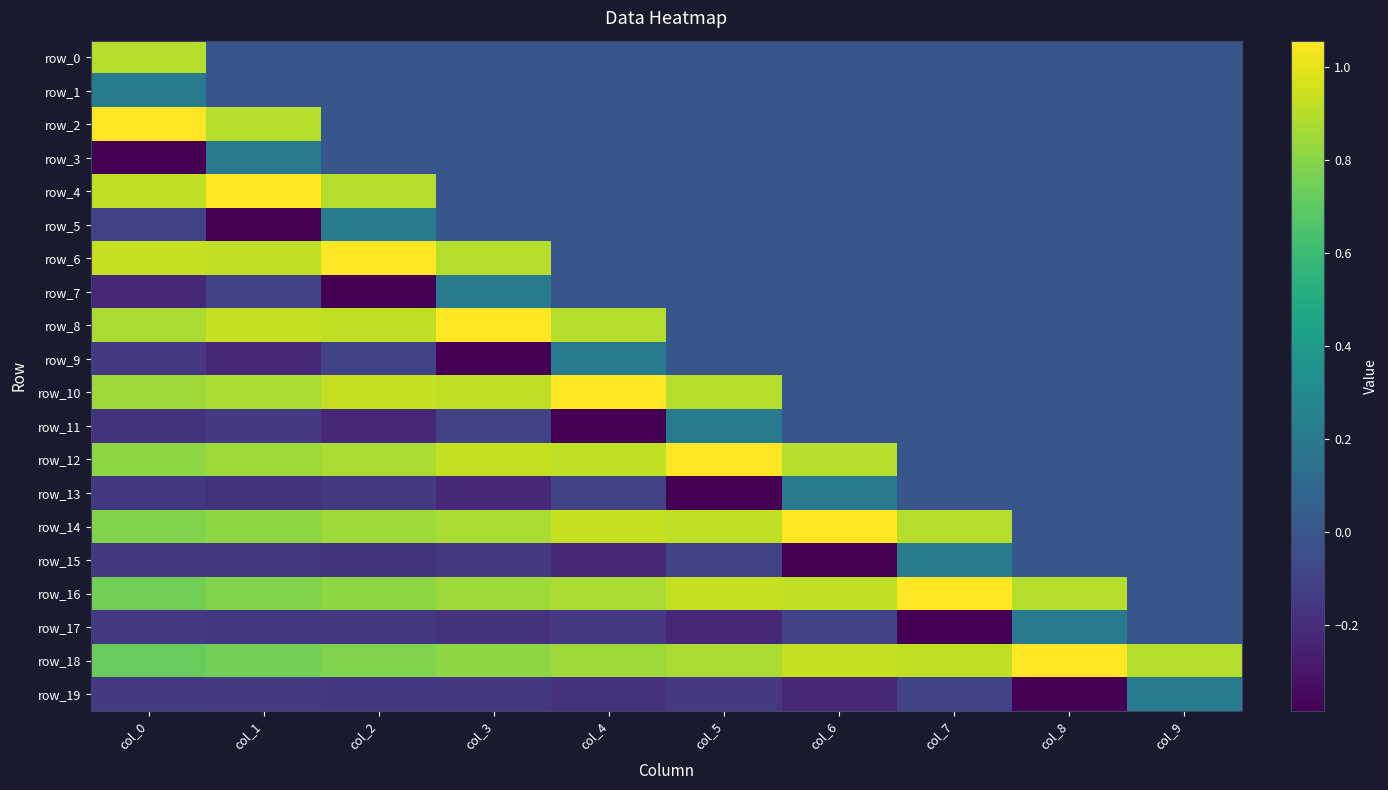

Reading left to right, list all the values displayed in this chart.

row_0: col_0=0.9	col_1=0.0	col_2=0.0	col_3=0.0	col_4=0.0	col_5=0.0	col_6=0.0	col_7=0.0	col_8=0.0	col_9=0.0
row_1: col_0=0.2	col_1=0.0	col_2=0.0	col_3=0.0	col_4=0.0	col_5=0.0	col_6=0.0	col_7=0.0	col_8=0.0	col_9=0.0
row_2: col_0=1.1	col_1=0.9	col_2=0.0	col_3=0.0	col_4=0.0	col_5=0.0	col_6=0.0	col_7=0.0	col_8=0.0	col_9=0.0
row_3: col_0=-0.4	col_1=0.2	col_2=0.0	col_3=0.0	col_4=0.0	col_5=0.0	col_6=0.0	col_7=0.0	col_8=0.0	col_9=0.0
row_4: col_0=0.9	col_1=1.1	col_2=0.9	col_3=0.0	col_4=0.0	col_5=0.0	col_6=0.0	col_7=0.0	col_8=0.0	col_9=0.0
row_5: col_0=-0.1	col_1=-0.4	col_2=0.2	col_3=0.0	col_4=0.0	col_5=0.0	col_6=0.0	col_7=0.0	col_8=0.0	col_9=0.0
row_6: col_0=0.9	col_1=0.9	col_2=1.1	col_3=0.9	col_4=0.0	col_5=0.0	col_6=0.0	col_7=0.0	col_8=0.0	col_9=0.0
row_7: col_0=-0.2	col_1=-0.1	col_2=-0.4	col_3=0.2	col_4=0.0	col_5=0.0	col_6=0.0	col_7=0.0	col_8=0.0	col_9=0.0
row_8: col_0=0.9	col_1=0.9	col_2=0.9	col_3=1.1	col_4=0.9	col_5=0.0	col_6=0.0	col_7=0.0	col_8=0.0	col_9=0.0
row_9: col_0=-0.1	col_1=-0.2	col_2=-0.1	col_3=-0.4	col_4=0.2	col_5=0.0	col_6=0.0	col_7=0.0	col_8=0.0	col_9=0.0
row_10: col_0=0.8	col_1=0.9	col_2=0.9	col_3=0.9	col_4=1.1	col_5=0.9	col_6=0.0	col_7=0.0	col_8=0.0	col_9=0.0
row_11: col_0=-0.2	col_1=-0.1	col_2=-0.2	col_3=-0.1	col_4=-0.4	col_5=0.2	col_6=0.0	col_7=0.0	col_8=0.0	col_9=0.0
row_12: col_0=0.8	col_1=0.8	col_2=0.9	col_3=0.9	col_4=0.9	col_5=1.1	col_6=0.9	col_7=0.0	col_8=0.0	col_9=0.0
row_13: col_0=-0.2	col_1=-0.2	col_2=-0.1	col_3=-0.2	col_4=-0.1	col_5=-0.4	col_6=0.2	col_7=0.0	col_8=0.0	col_9=0.0
row_14: col_0=0.8	col_1=0.8	col_2=0.8	col_3=0.9	col_4=0.9	col_5=0.9	col_6=1.1	col_7=0.9	col_8=0.0	col_9=0.0
row_15: col_0=-0.2	col_1=-0.2	col_2=-0.2	col_3=-0.1	col_4=-0.2	col_5=-0.1	col_6=-0.4	col_7=0.2	col_8=0.0	col_9=0.0
row_16: col_0=0.8	col_1=0.8	col_2=0.8	col_3=0.8	col_4=0.9	col_5=0.9	col_6=0.9	col_7=1.1	col_8=0.9	col_9=0.0
row_17: col_0=-0.1	col_1=-0.2	col_2=-0.2	col_3=-0.2	col_4=-0.1	col_5=-0.2	col_6=-0.1	col_7=-0.4	col_8=0.2	col_9=0.0
row_18: col_0=0.7	col_1=0.8	col_2=0.8	col_3=0.8	col_4=0.8	col_5=0.9	col_6=0.9	col_7=0.9	col_8=1.1	col_9=0.9
row_19: col_0=-0.1	col_1=-0.1	col_2=-0.2	col_3=-0.2	col_4=-0.2	col_5=-0.1	col_6=-0.2	col_7=-0.1	col_8=-0.4	col_9=0.2